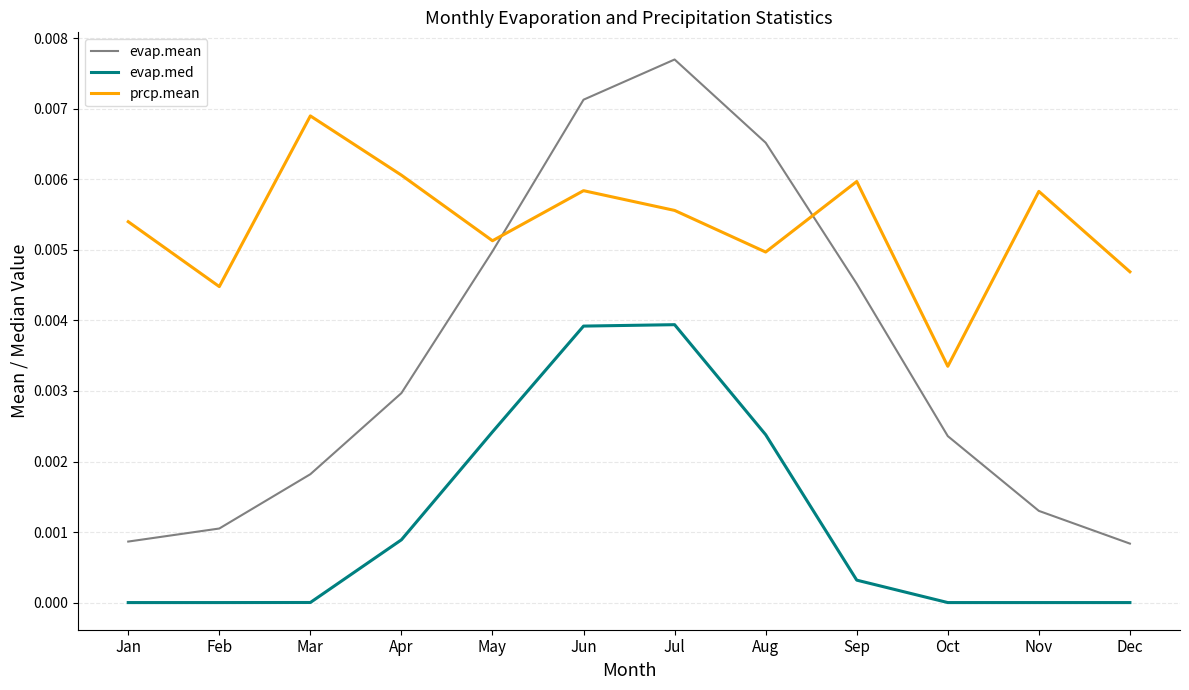

Where is the first local minimum for prcp.mean?

Feb